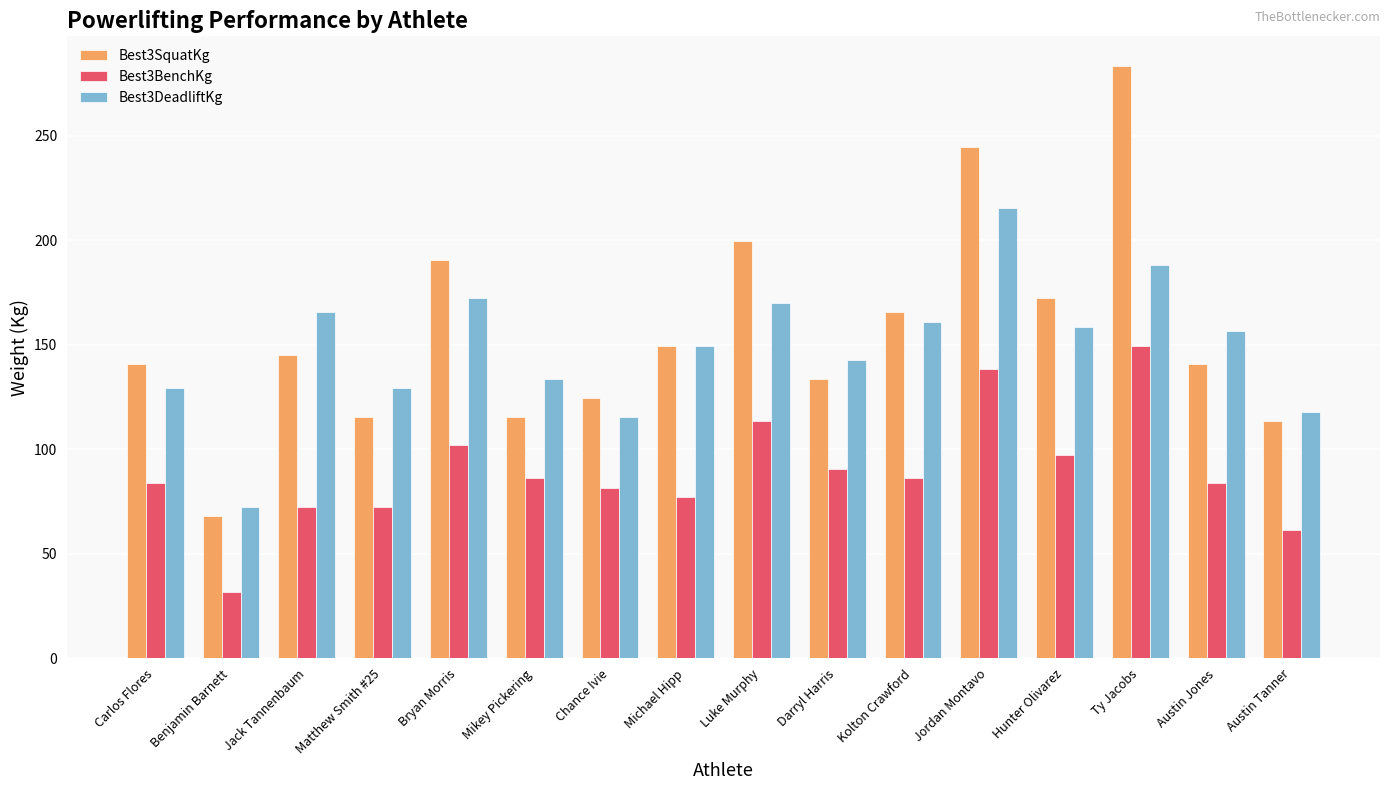

What is the greatest value displayed?

283.5